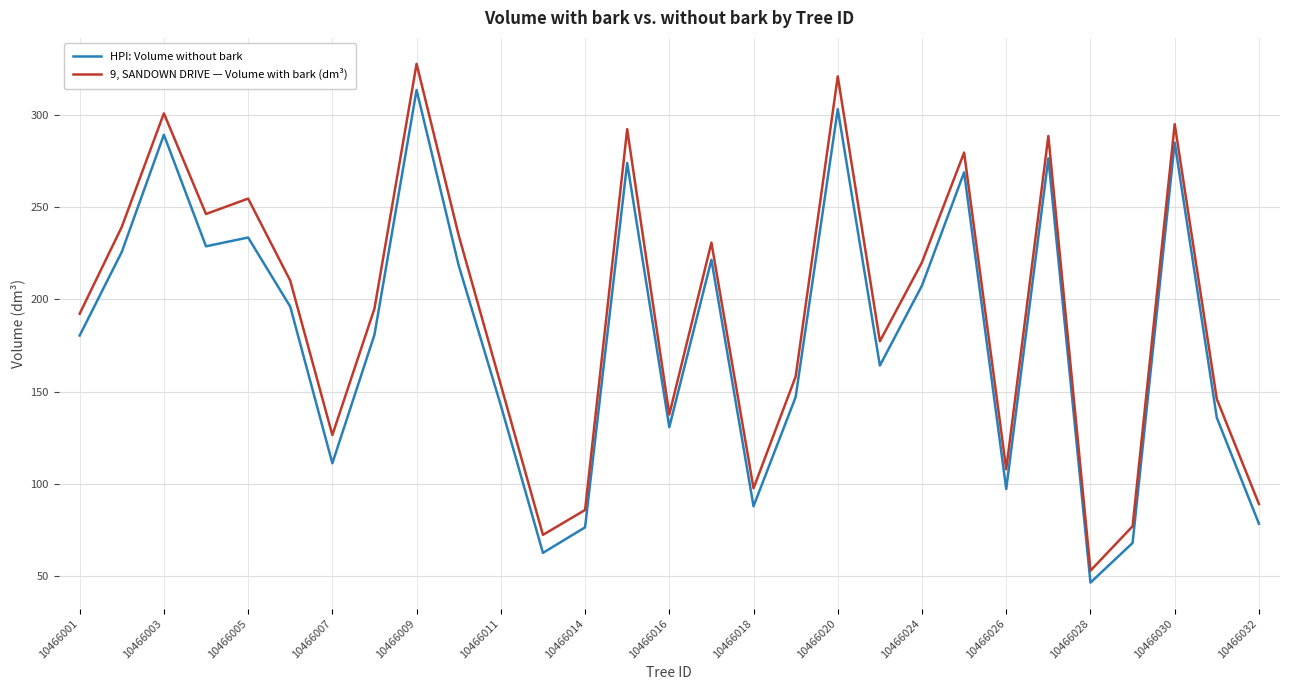

True or false: HPI: Volume without bark and 9, SANDOWN DRIVE — Volume with bark (dm³) intersect in this chart.

False